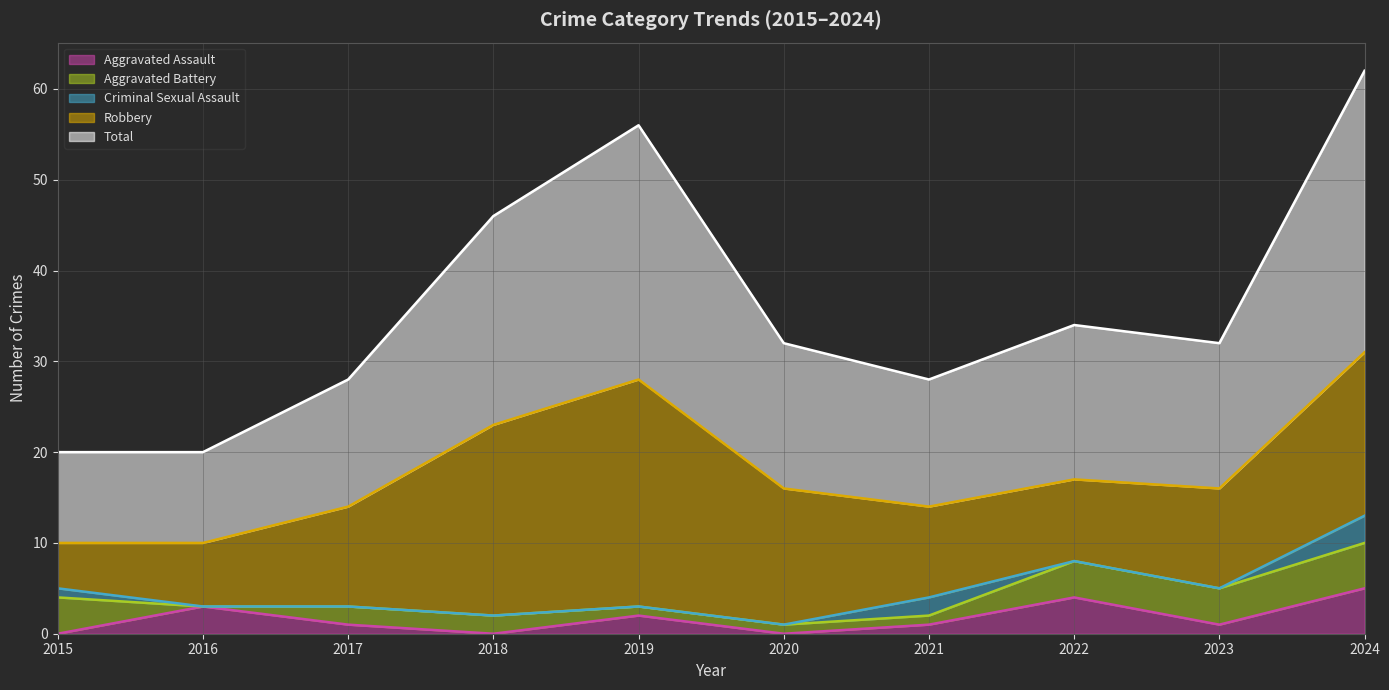

Rank the series at 2020 from highest to lowest value.

Total, Robbery, Aggravated Battery, Aggravated Assault, Criminal Sexual Assault